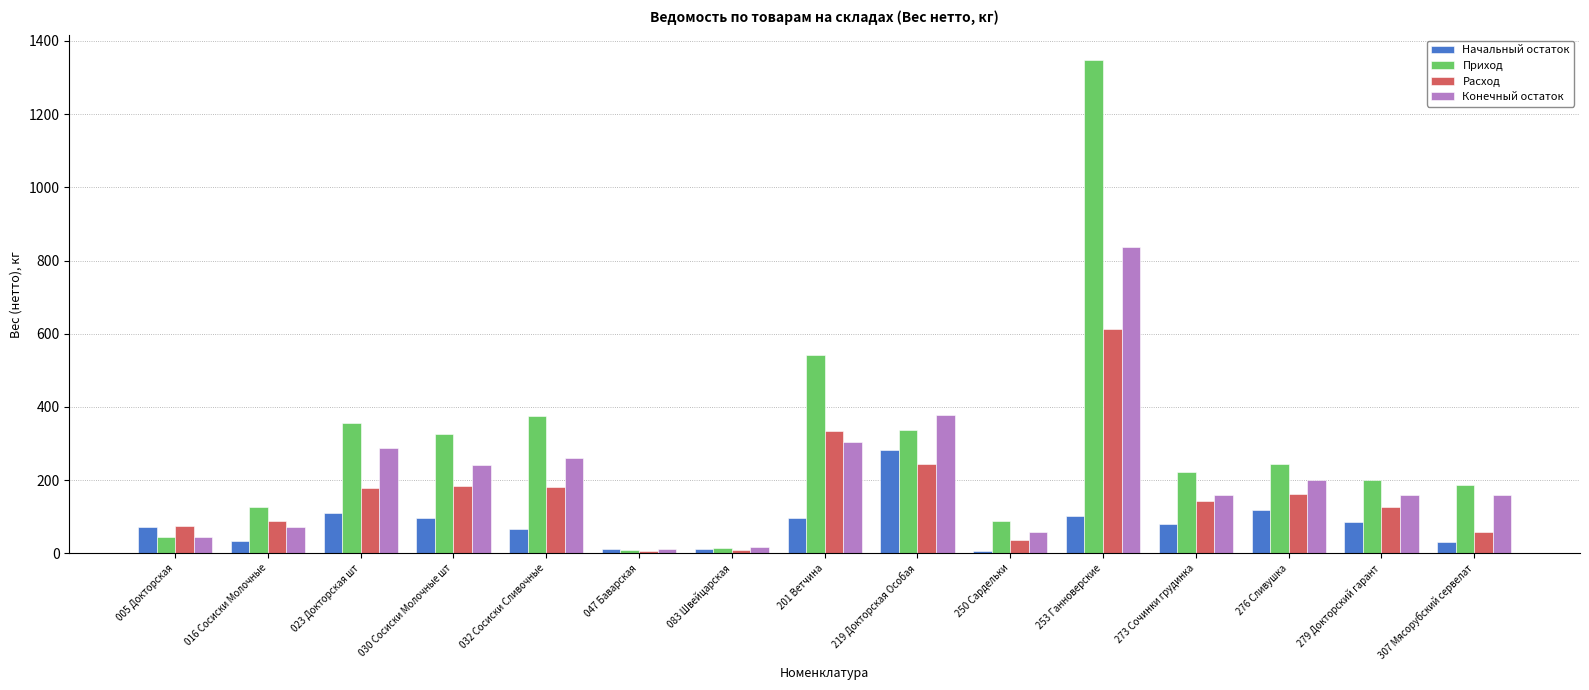

What value does the Начальный остаток series have at 276 Сливушка?

118.8